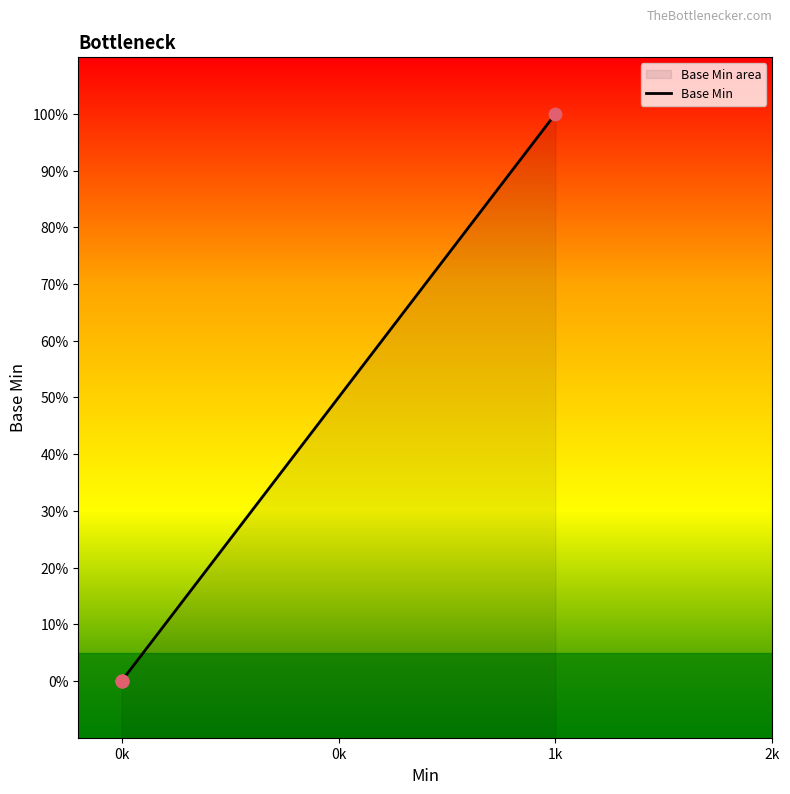

Between 0k and 2k, which is larger?

0k